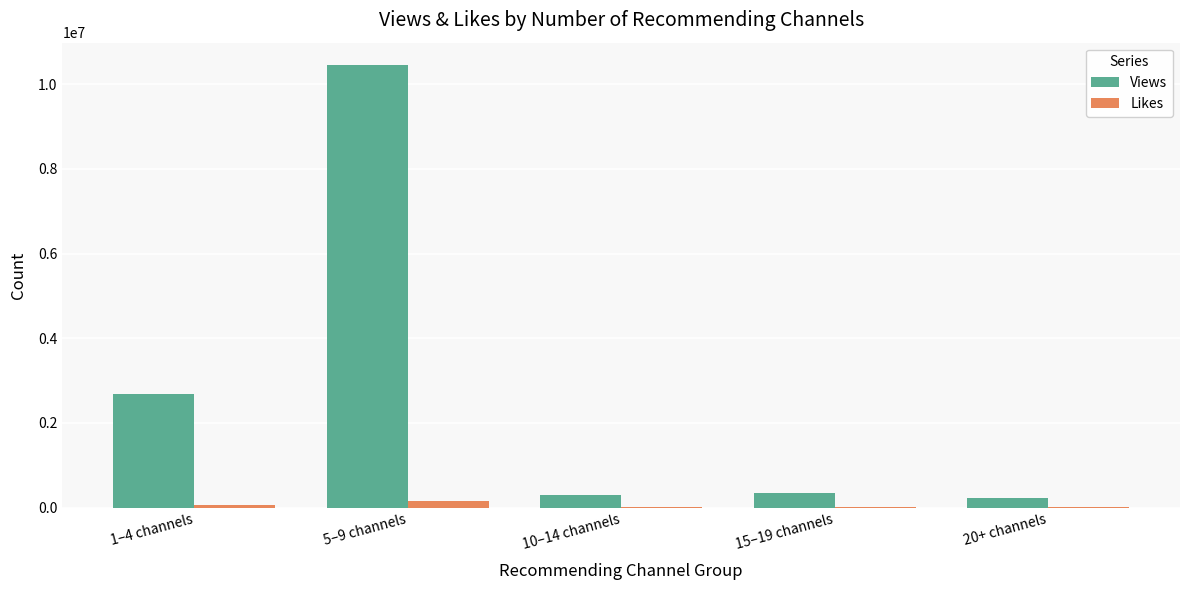

What is the sum of all Likes values?

238595